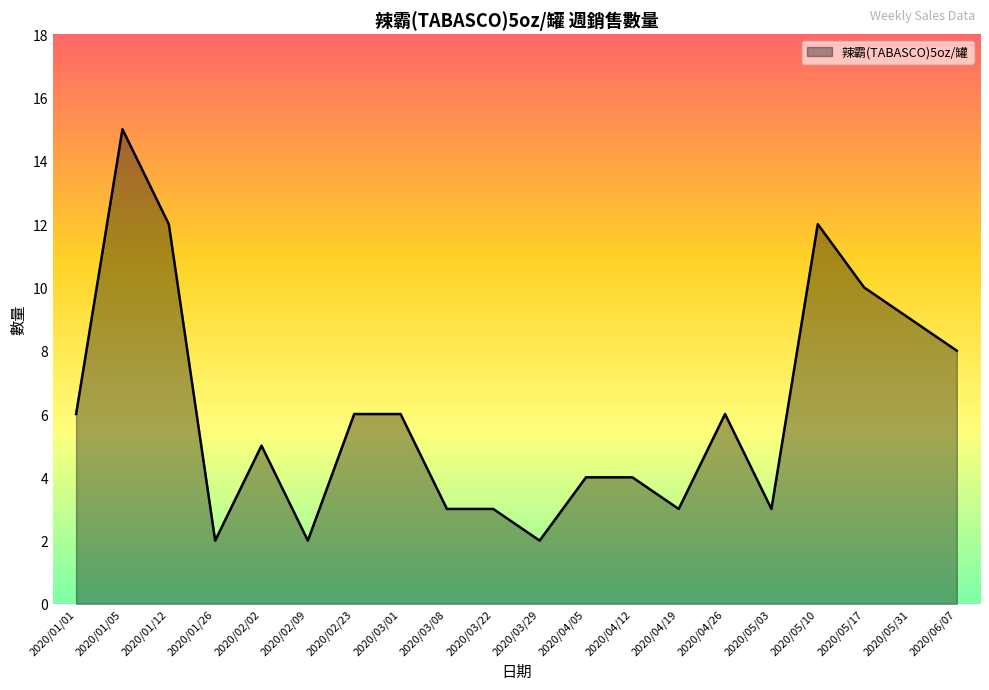

Reading left to right, what are all the values shown in this chart?

6	15	12	2	5	2	6	6	3	3	2	4	4	3	6	3	12	10	9	8